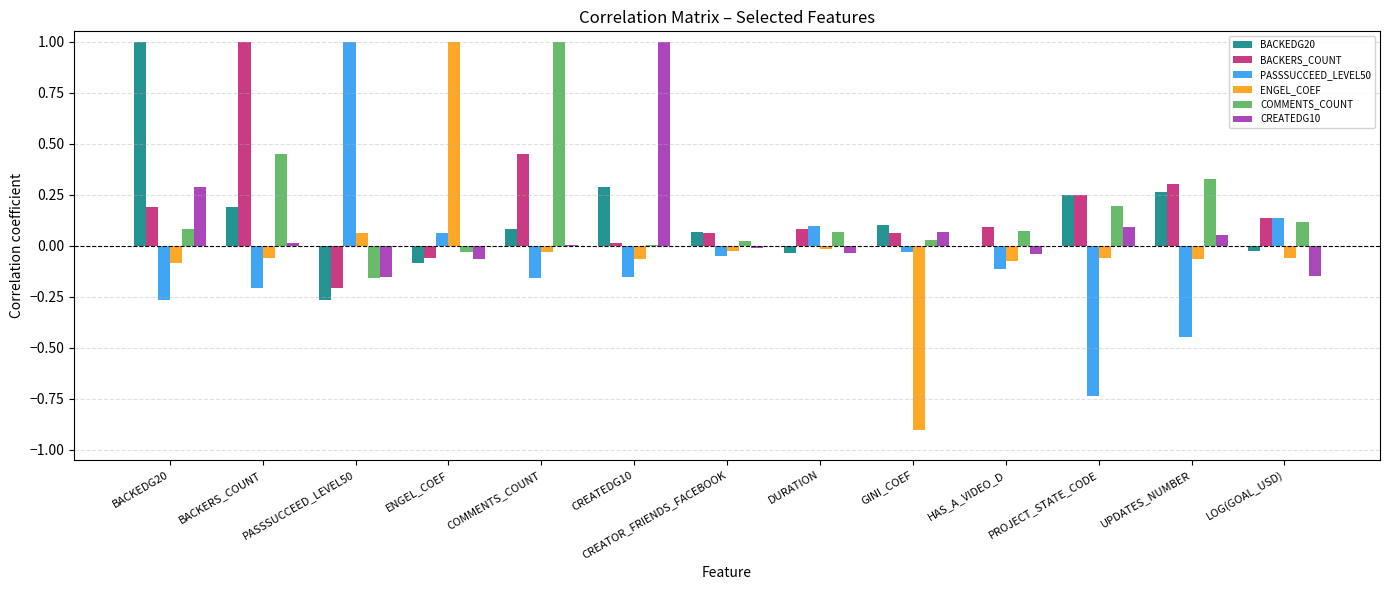

The value of BACKERS_COUNT at COMMENTS_COUNT is 0.2. True or false?

False